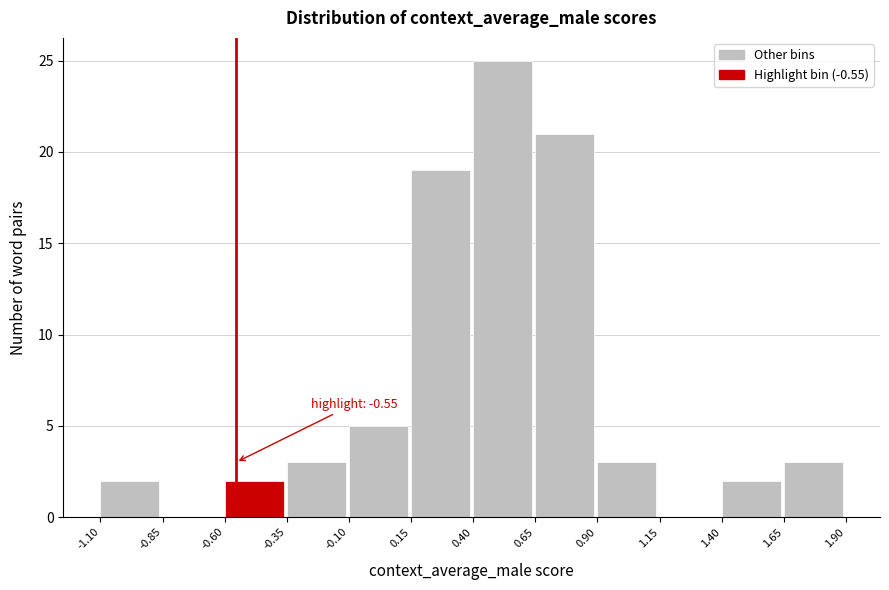

Over which range of the x-axis is the bar tallest?

0.40 to 0.65